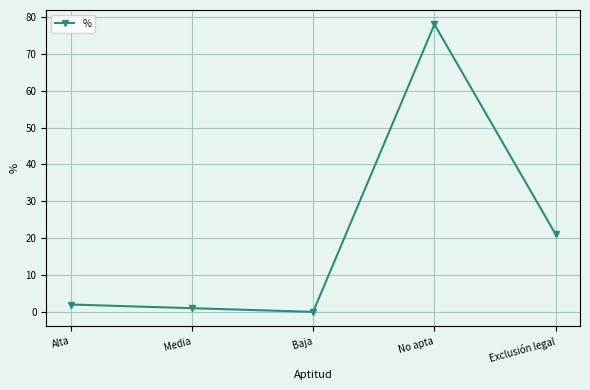

What is the average value?

20